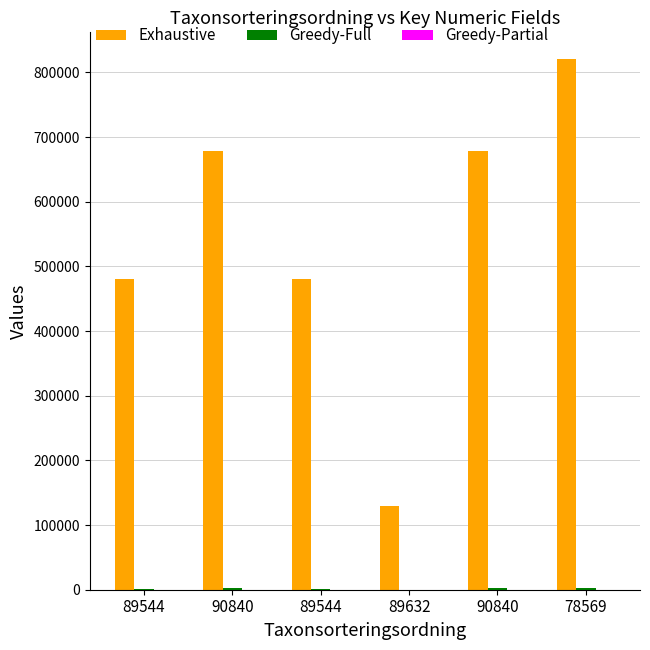

At how many categories does at least one series exceed 300536?

5